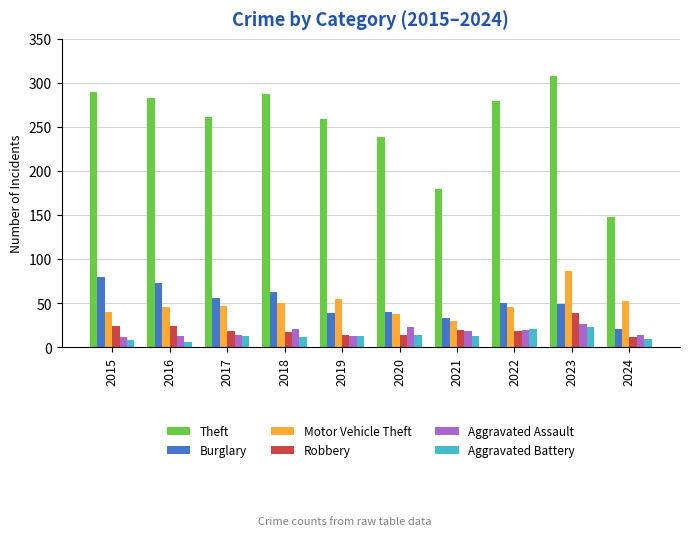

What is the total value across all series at 2015?

453